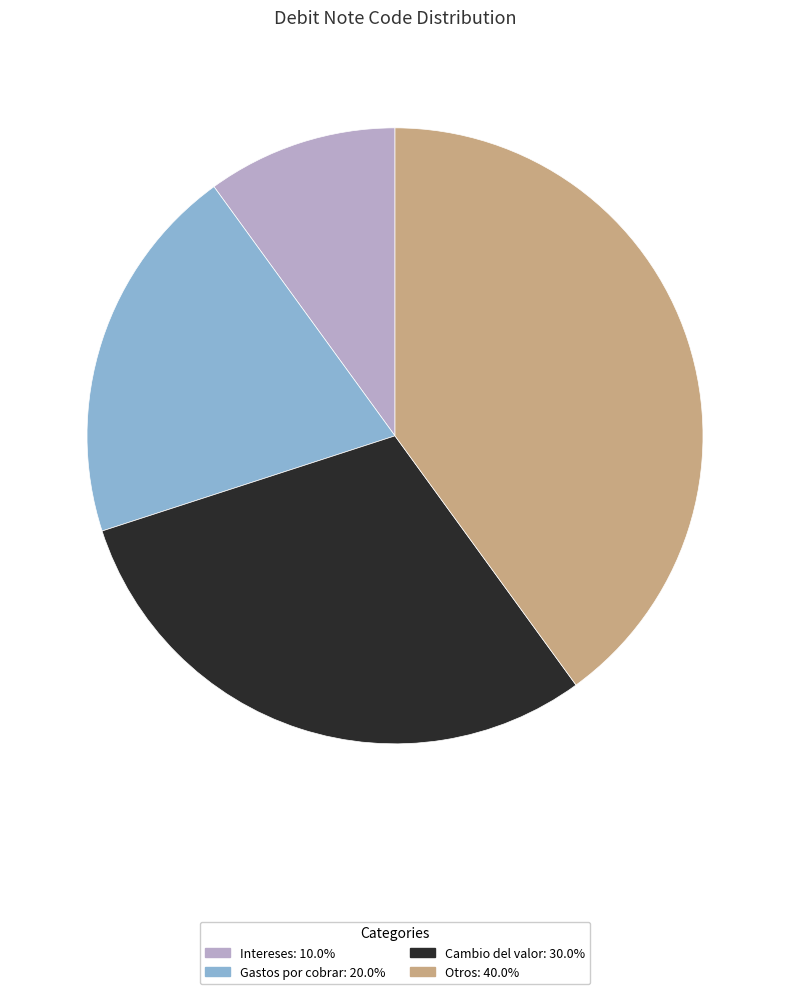

Combined, do Otros: 40.0% and Cambio del valor: 30.0% account for over 50%?

Yes